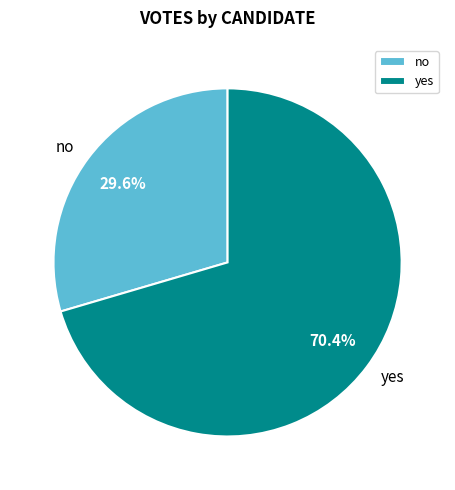

Rank the categories by value from lowest to highest.

no, yes